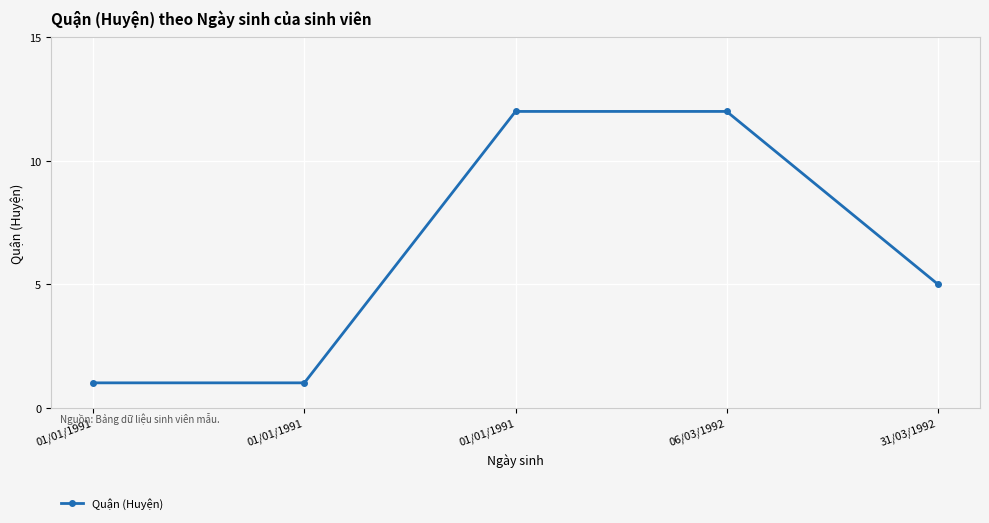

How many categories are shown in the chart?

5